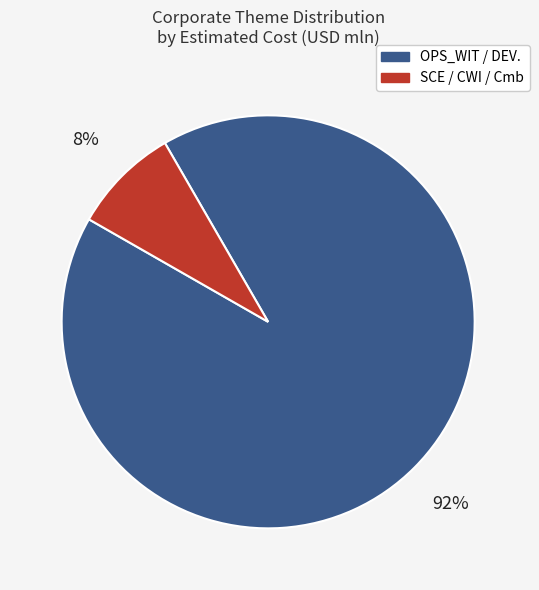

How many slices are in this pie chart?

2